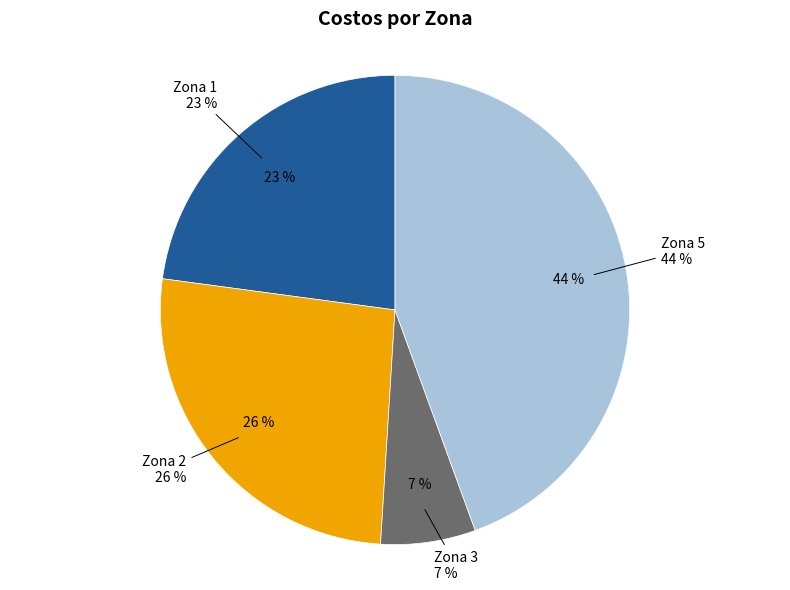

Which slice is the smallest?

Zona 3